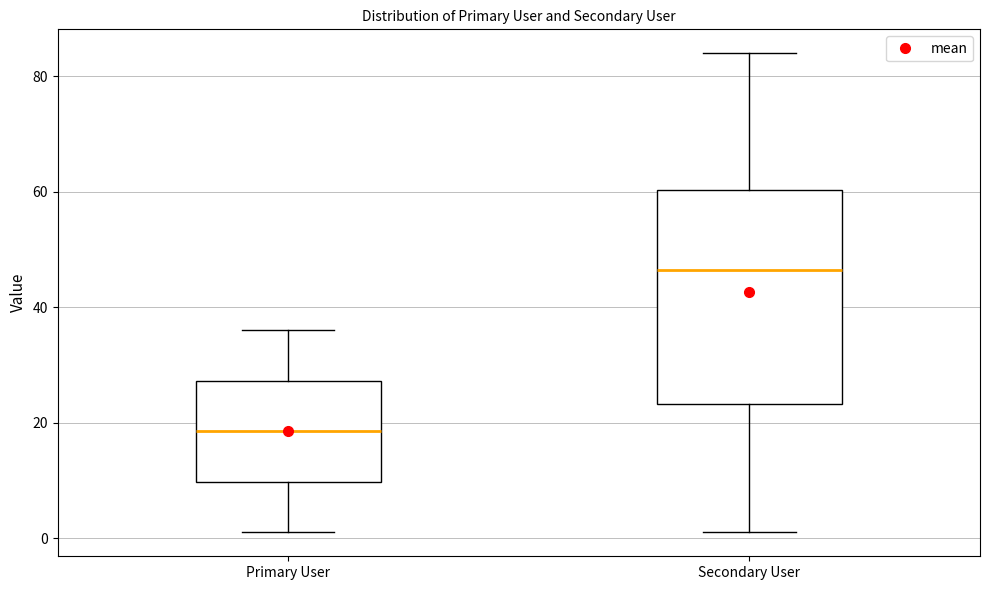

Where does the upper whisker of the box for Primary User end on the y-axis? The values are not printed on the chart, so give them approximately, as read against the axis.

36